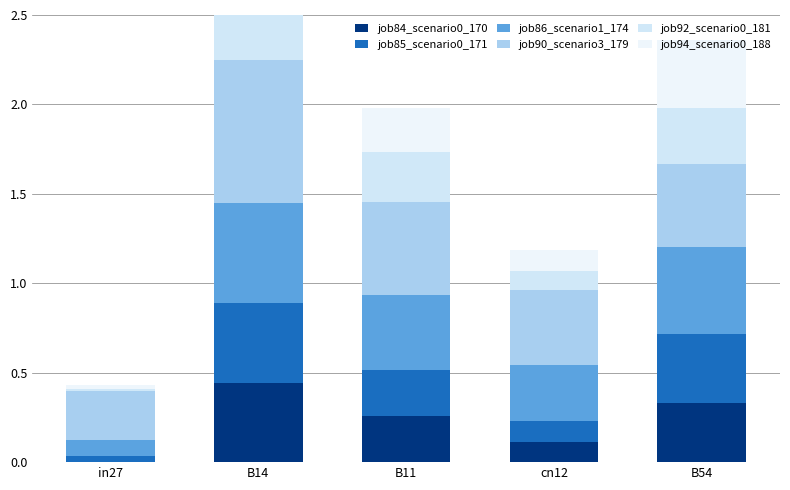

Is the value of job92_scenario0_181 at cn12 greater than the value of job84_scenario0_170 at B14?

No